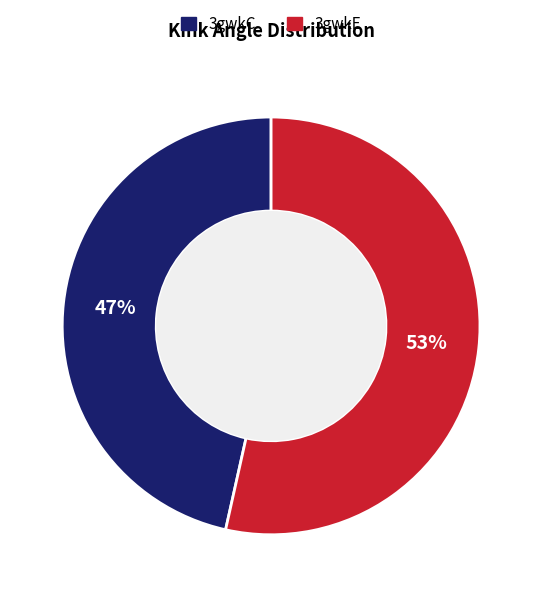

Is the sum of 3gwkC and 3gwkE greater than half?

Yes